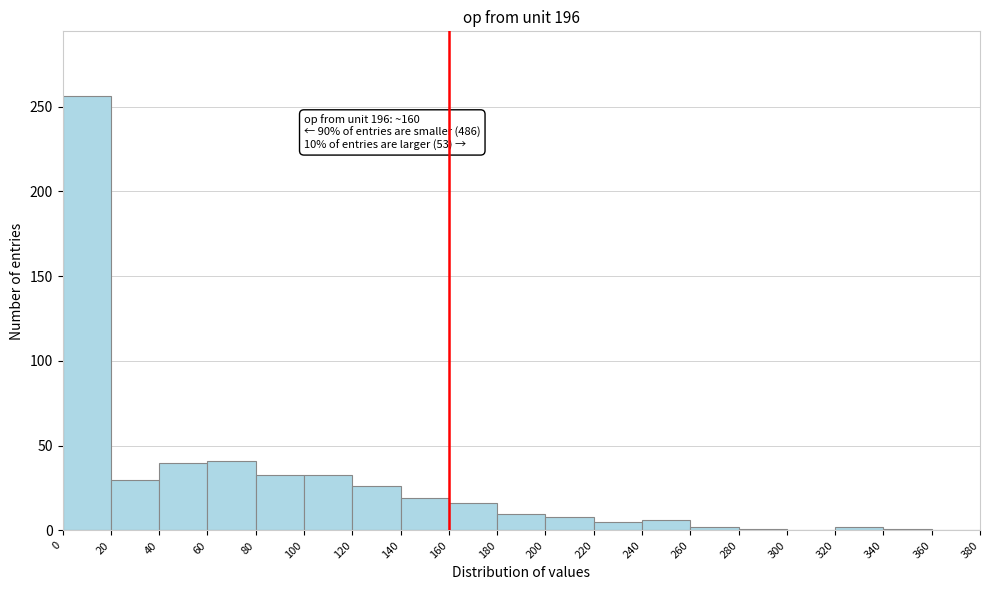

Which range on the x-axis has the tallest bar?

0 to 20